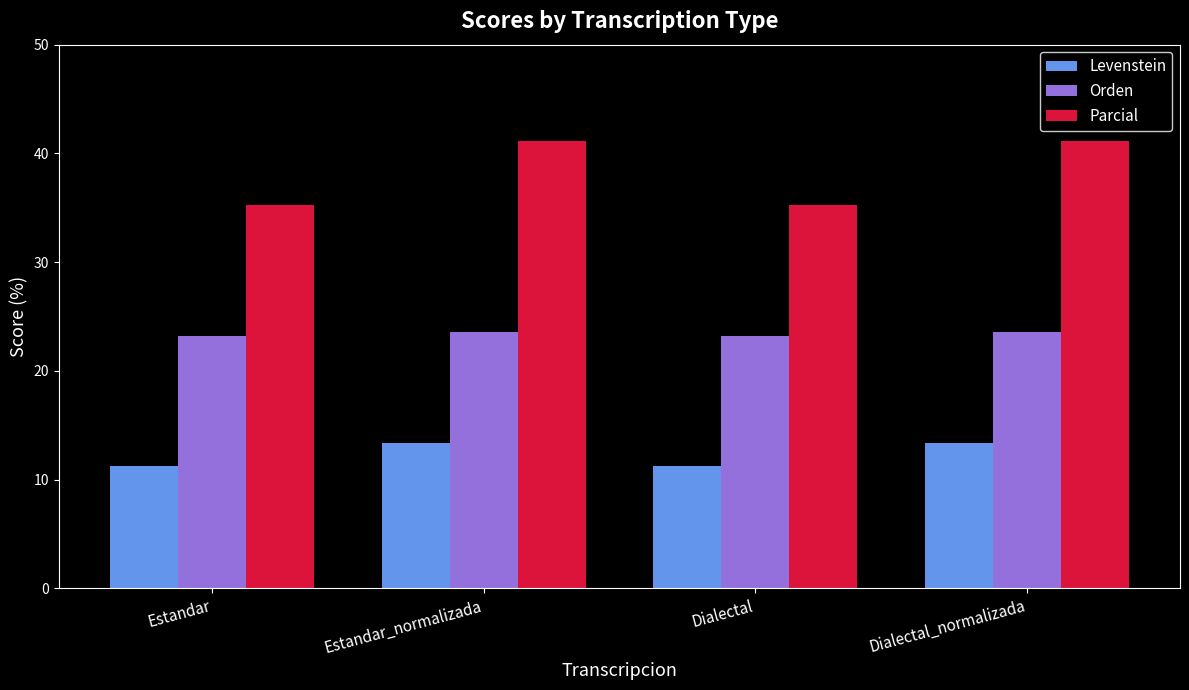

How many Orden values are between 23 and 24?

4